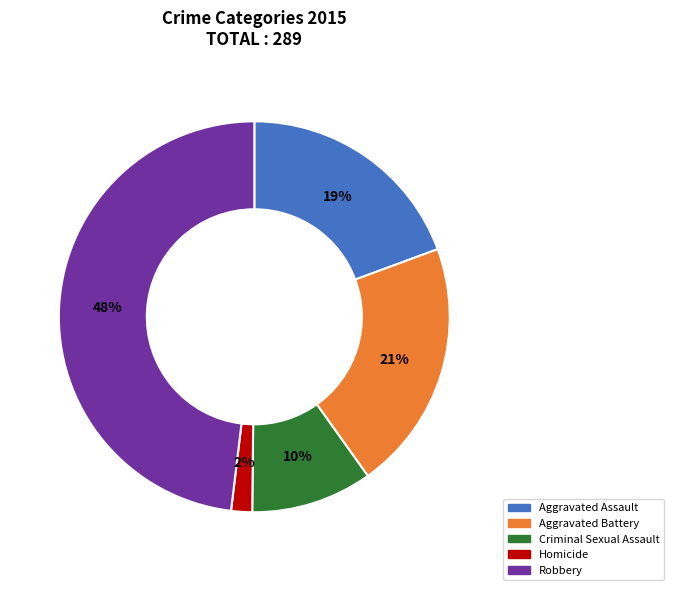

Is it true that Criminal Sexual Assault is 10% of the pie?

True